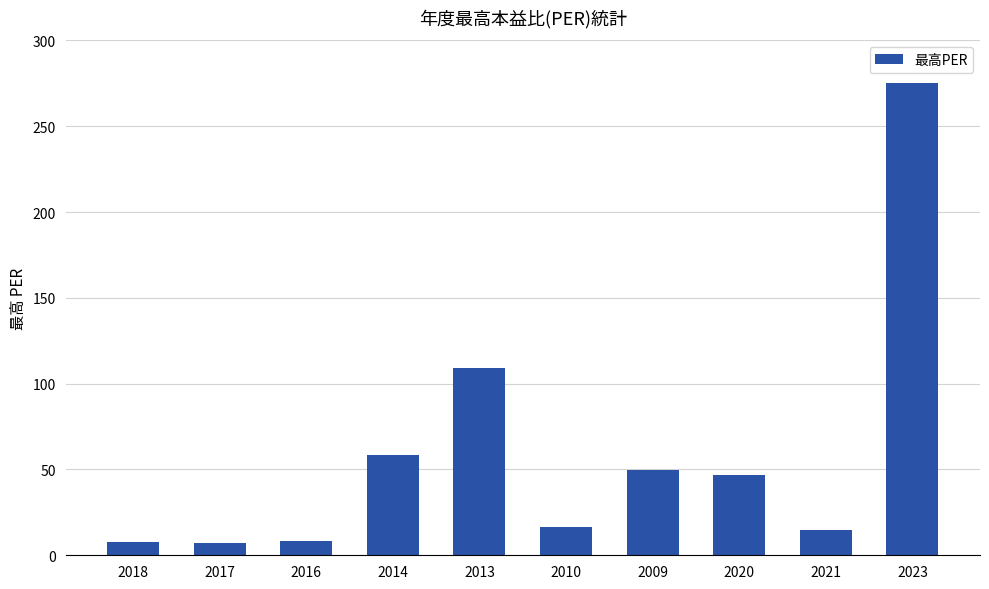

What is the difference between the maximum and minimum values?

267.8